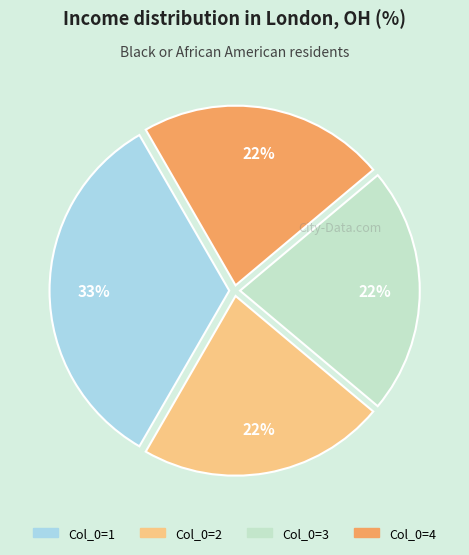

How many slices are in this pie chart?

4